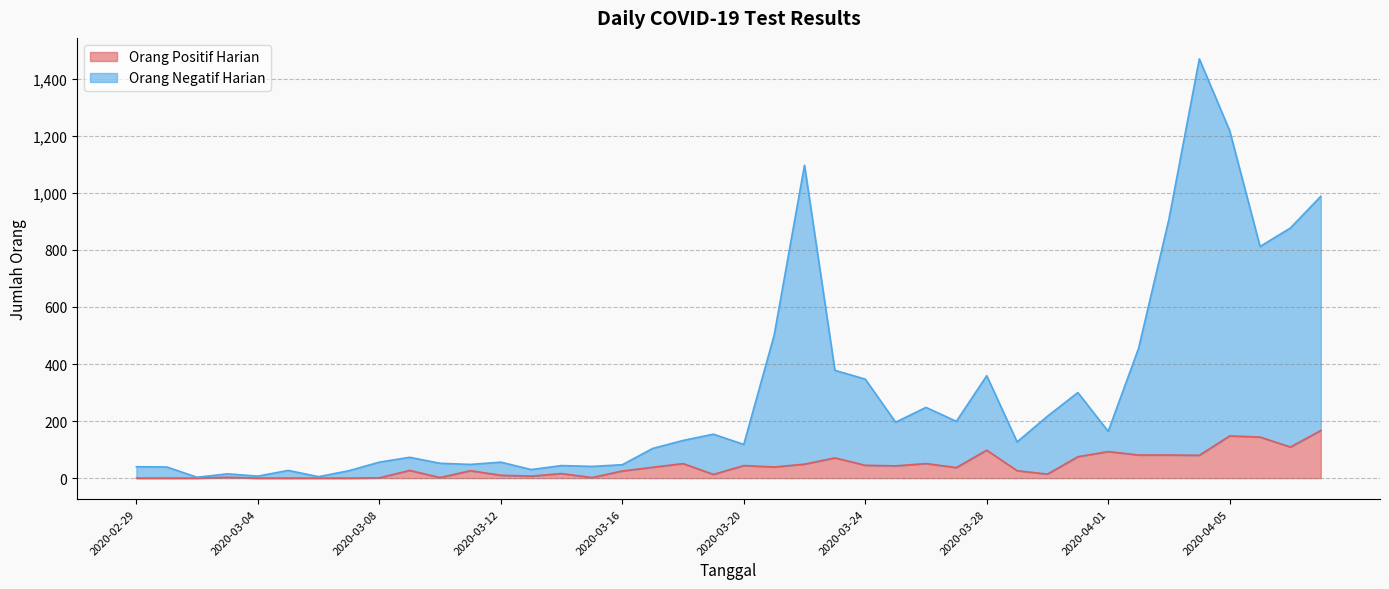

What is the sum of all Orang Positif Harian values?

1716